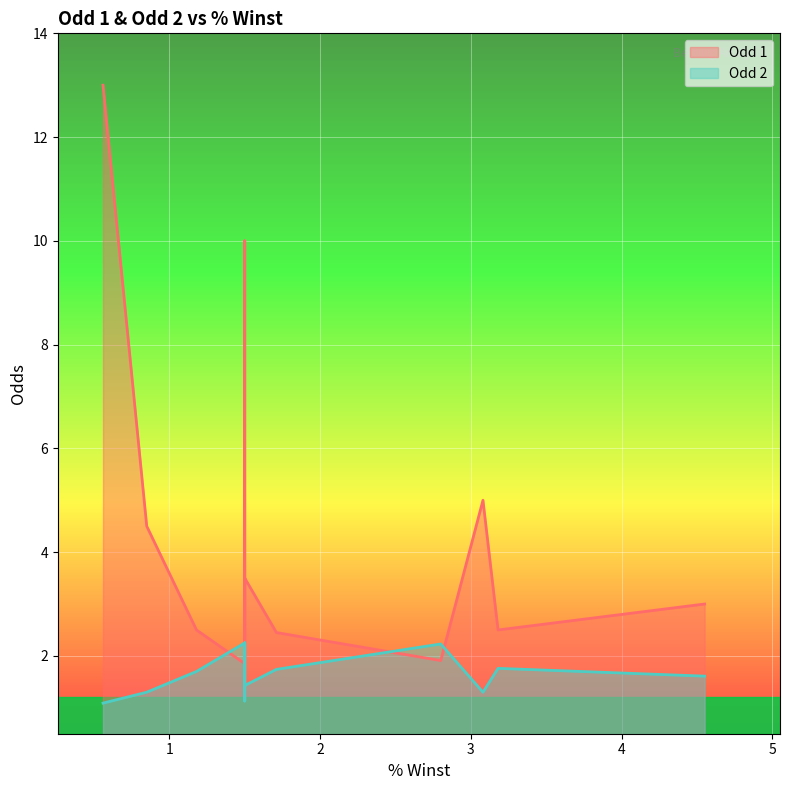

What is the difference between the Odd 2 values at 3.18 and 1.5?

0.5